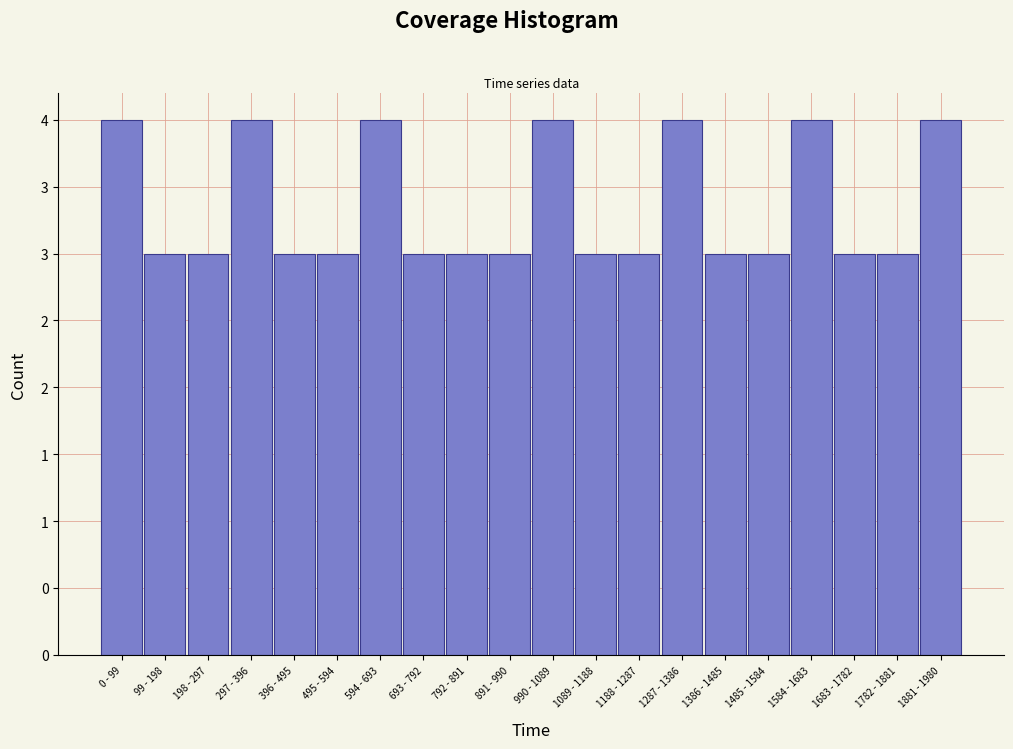

Does the chart contain any negative values?

No